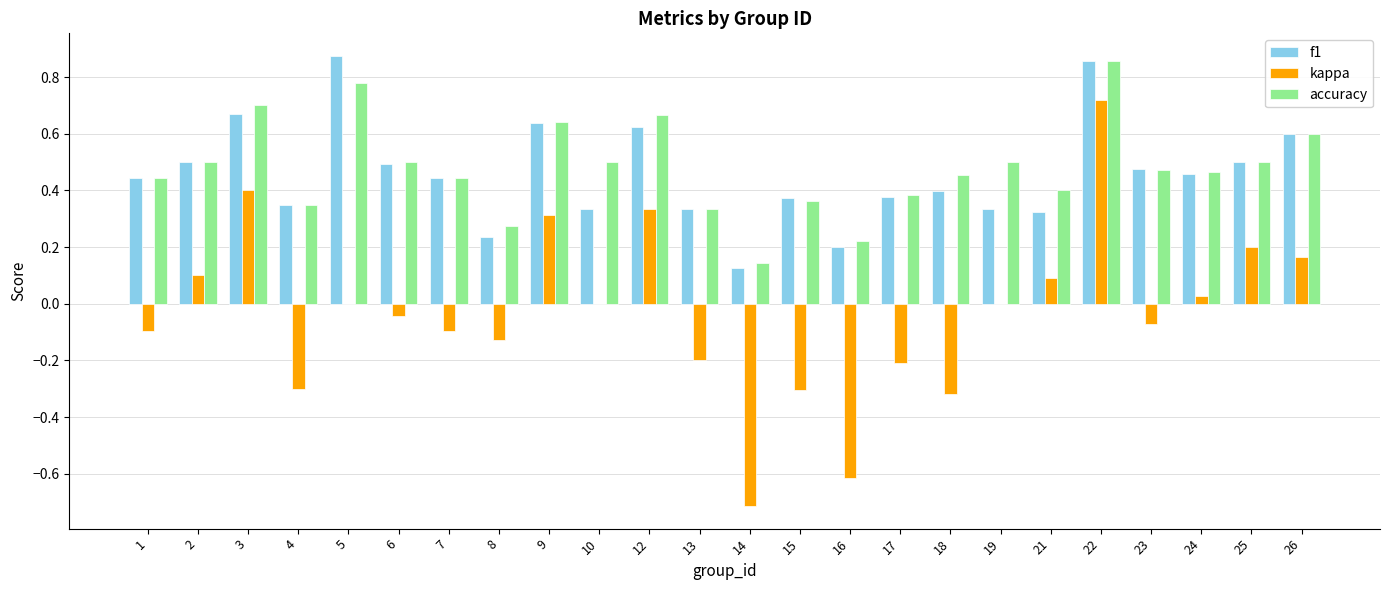

What is the sum of all f1 values?

11.0